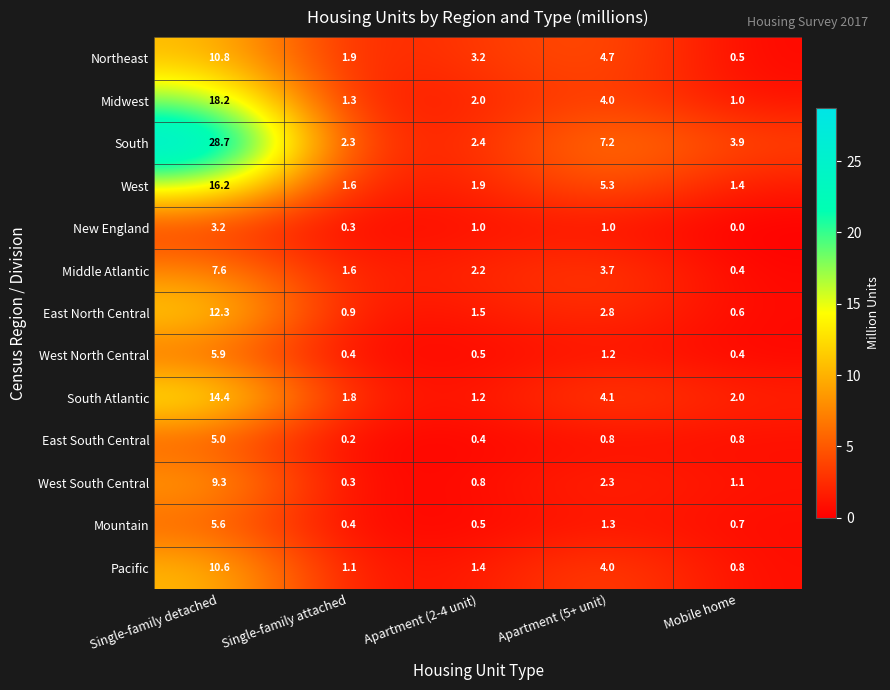

What is the sum of the East South Central values at Single-family attached and Apartment (2-4 unit)?

0.6